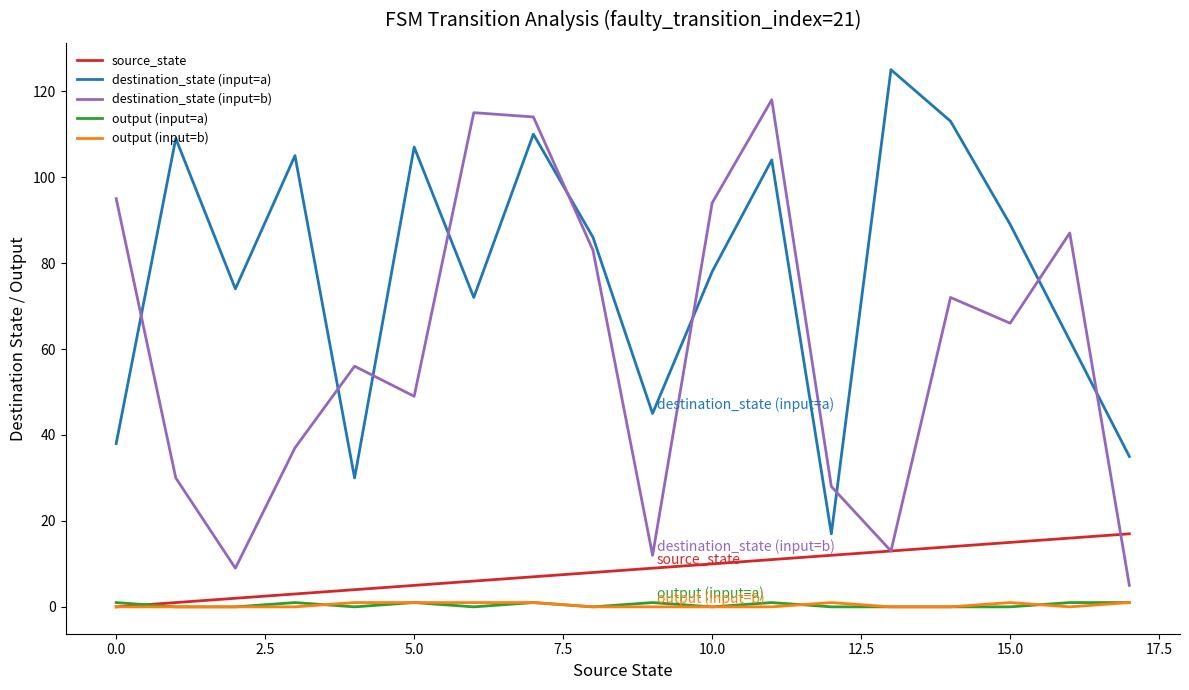

True or false: destination_state (input=a) and source_state cross at least once.

False